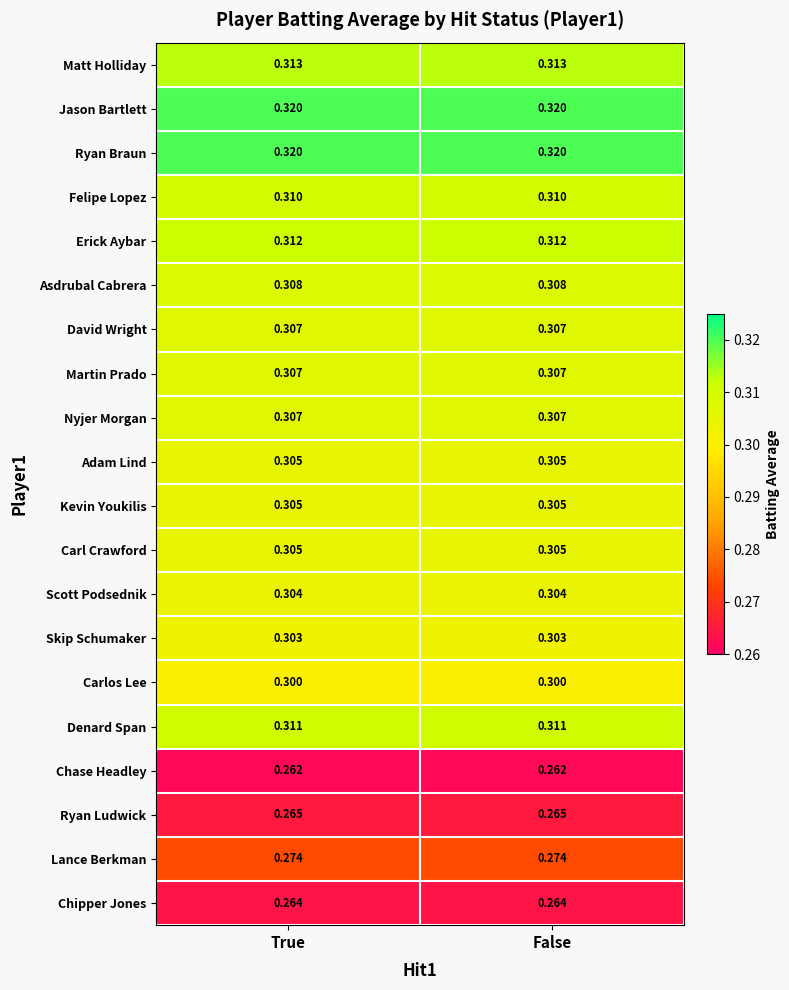

How many distinct data groups are displayed?

20